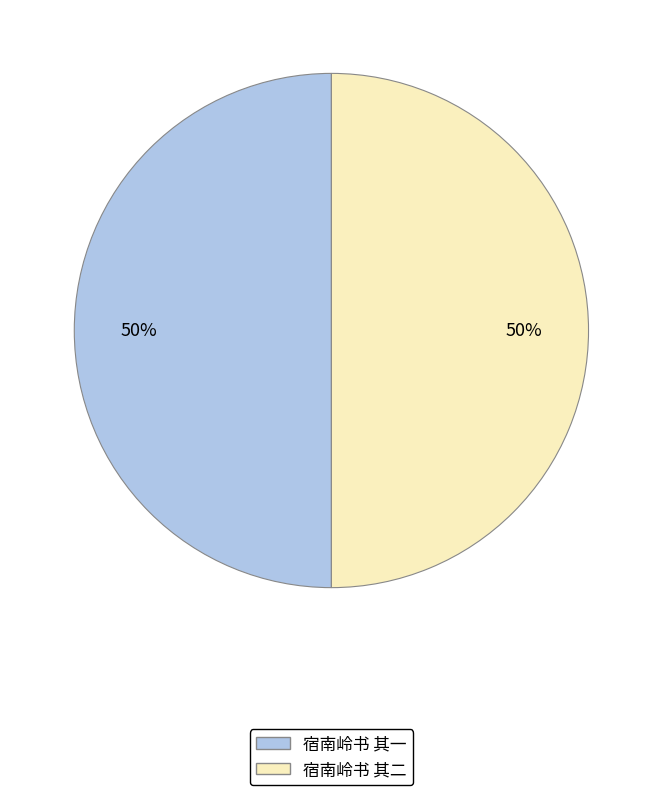

Is it true that 宿南岭书 其二 is 64% of the pie?

False